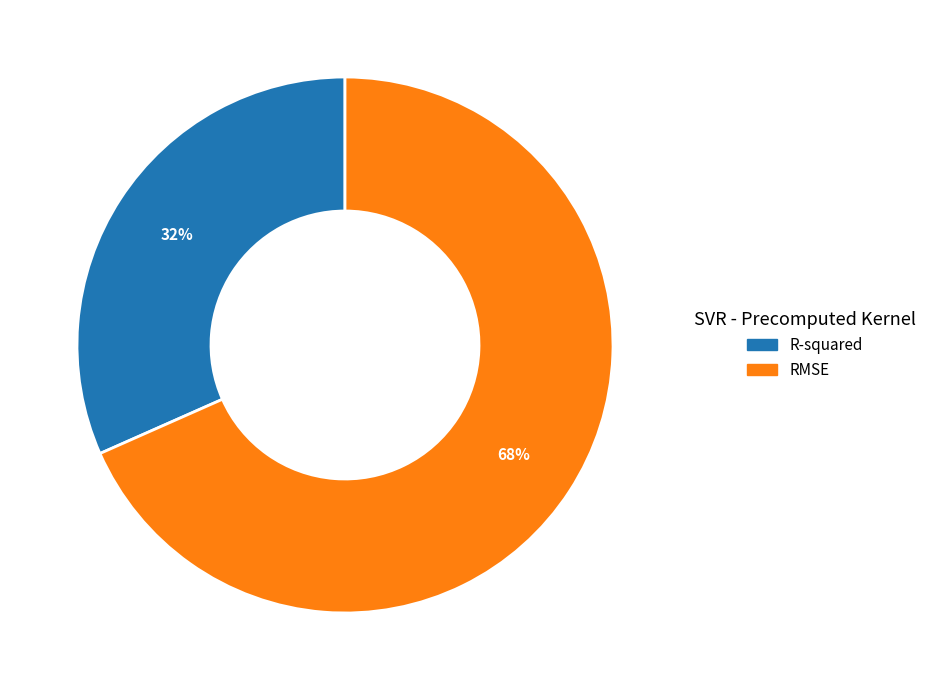

Combined, do R-squared and RMSE account for over 50%?

Yes